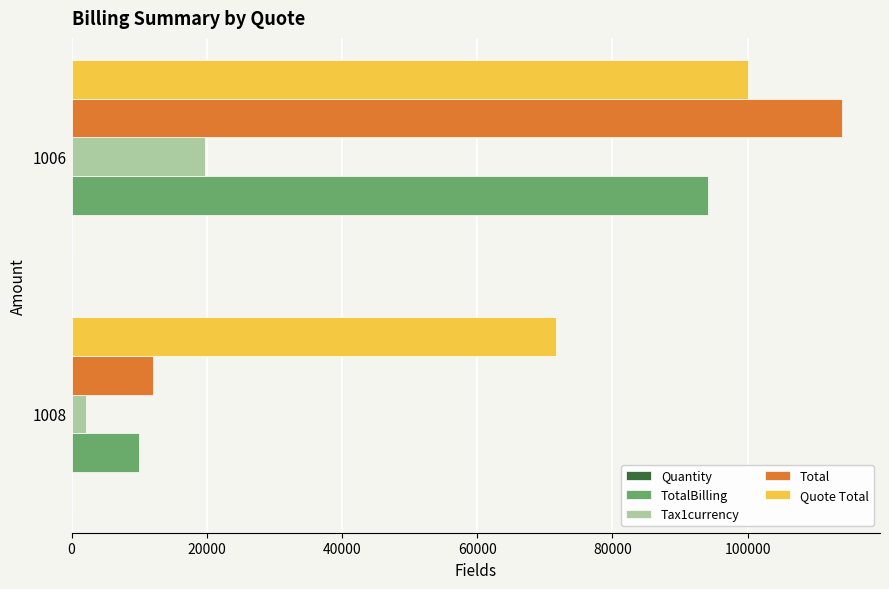

Which series changed the most between 1008 and 1006?

Total